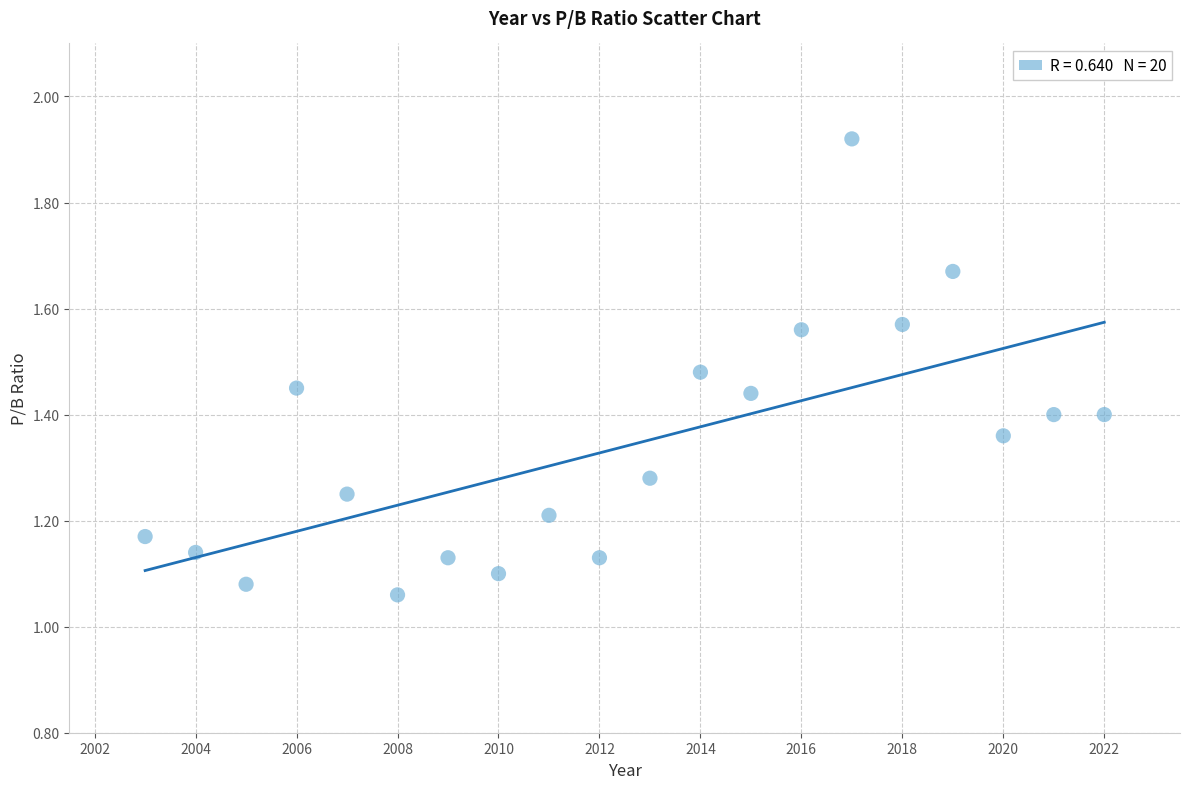

What is the range of X values (max minus min)?

19.0